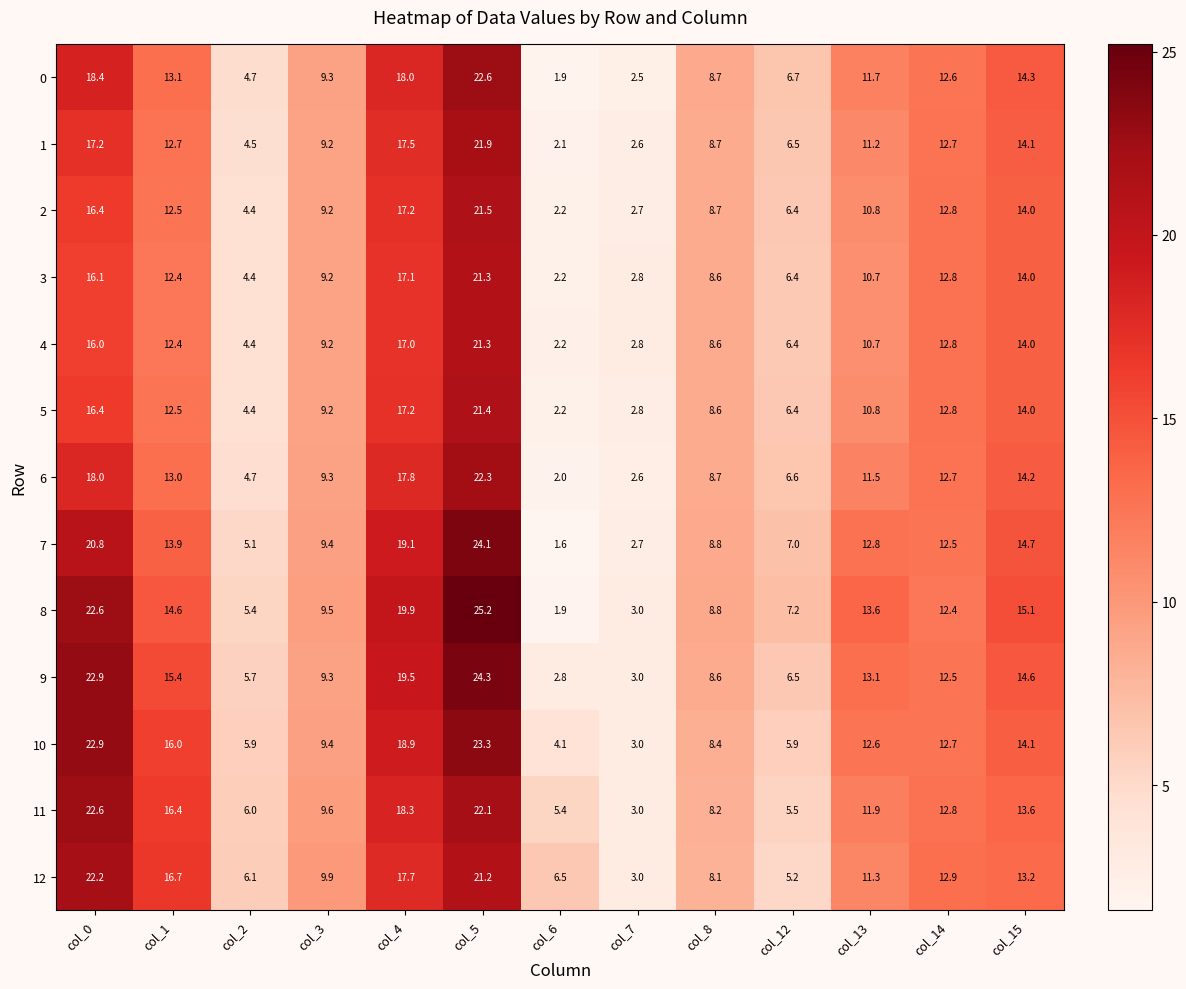

How many series are shown in this chart?

13